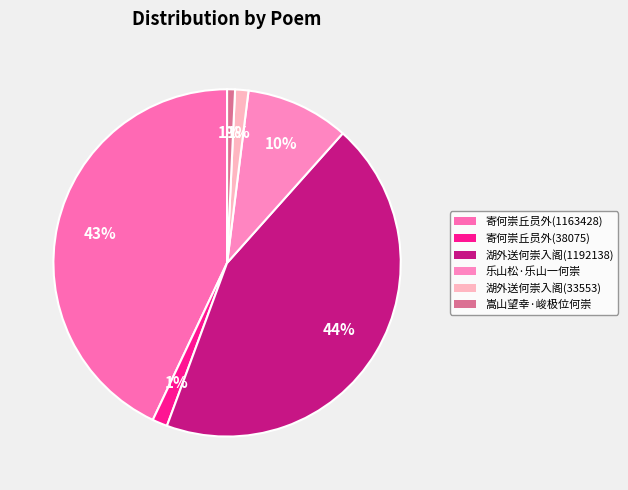

Does 湖外送何崇入阁(33553) account for over 50% of the chart?

No